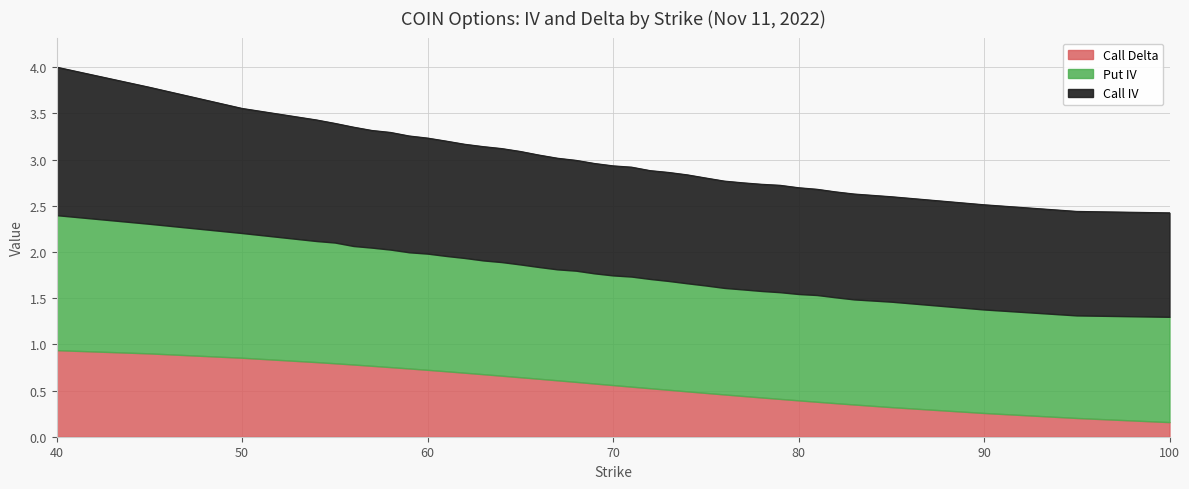

True or false: Call Delta has a value of 0.6 at 70.

True